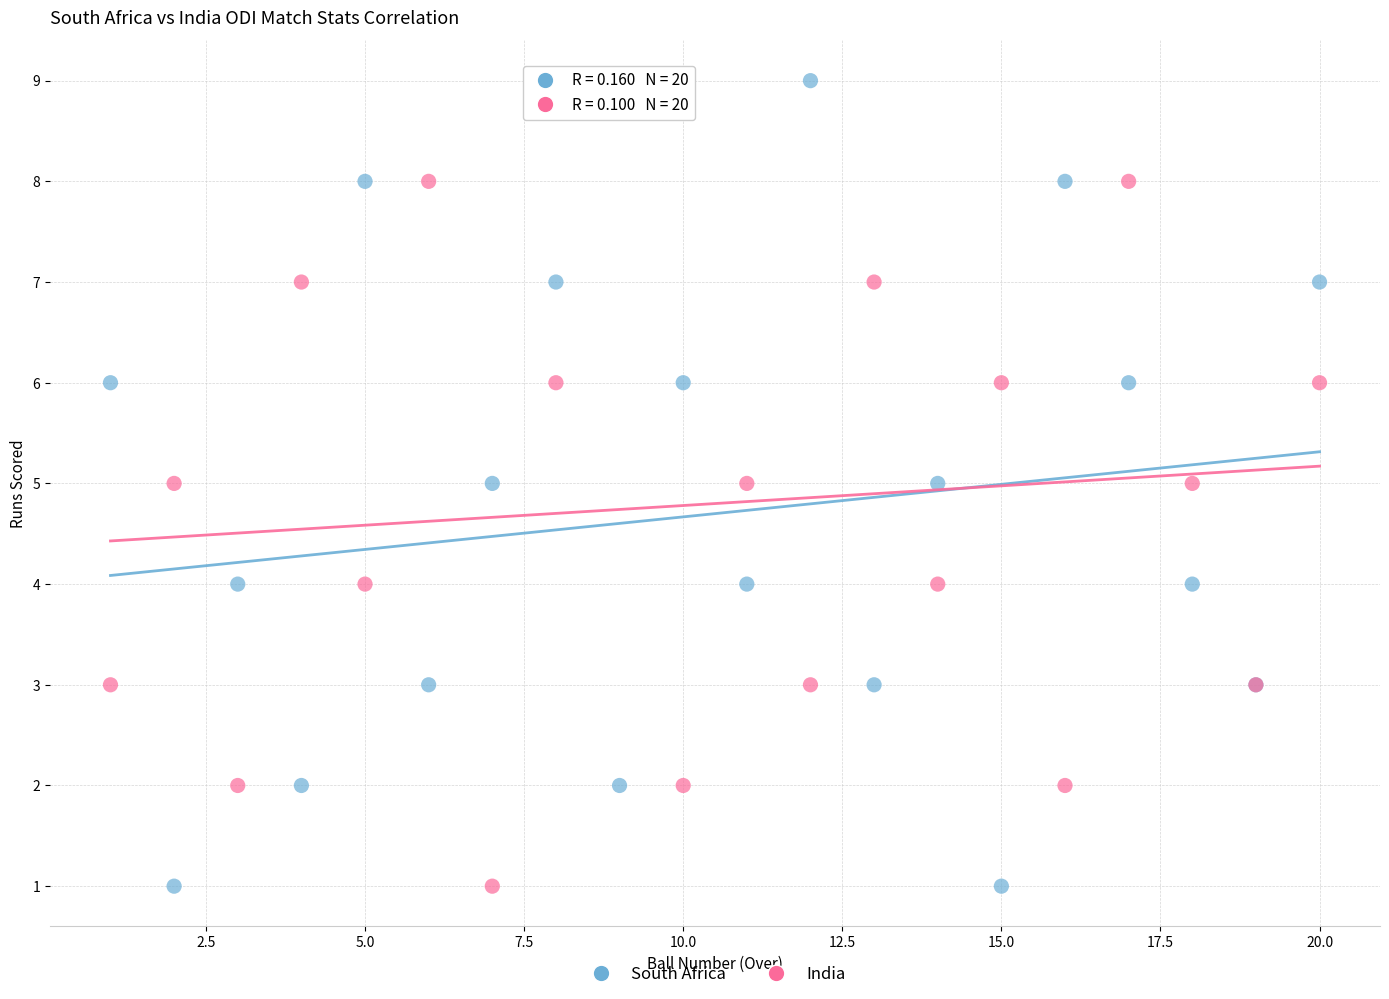

What is the X range (max minus min) for the scatter plot?

19